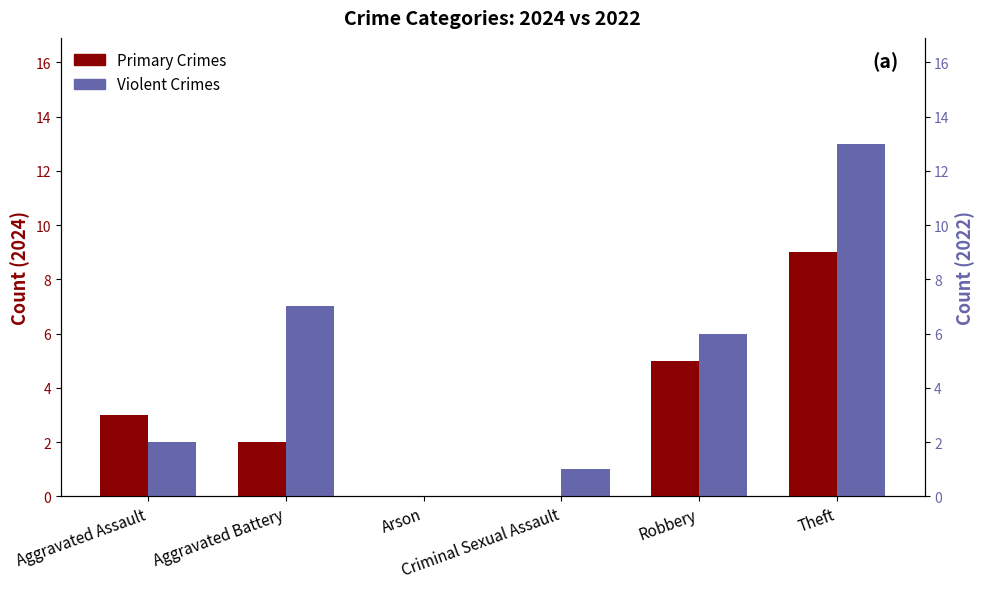

What position from the right is Theft?

1